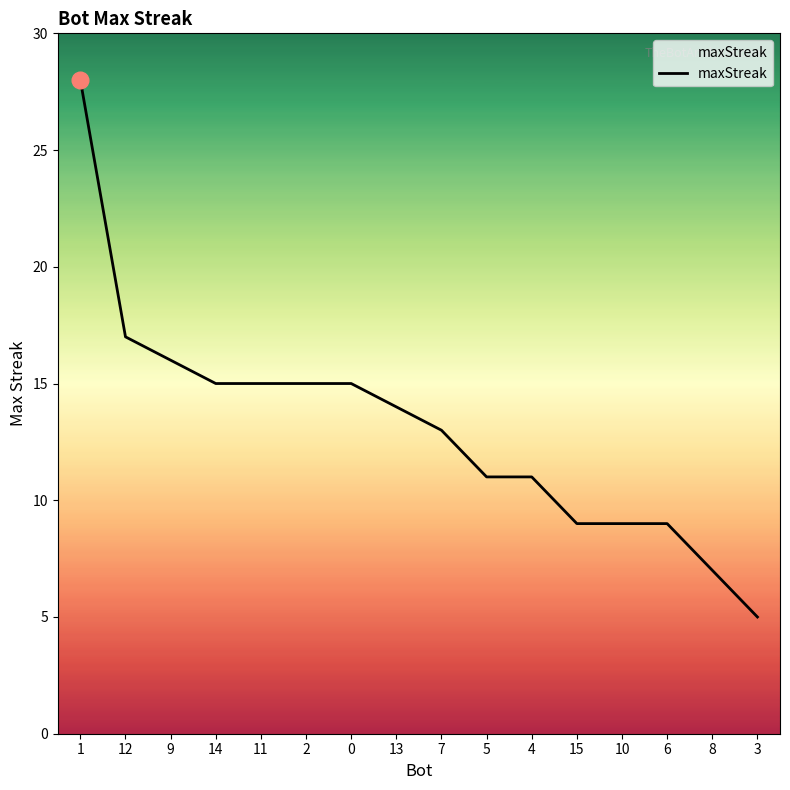

At which label is the value closest to 16?

9